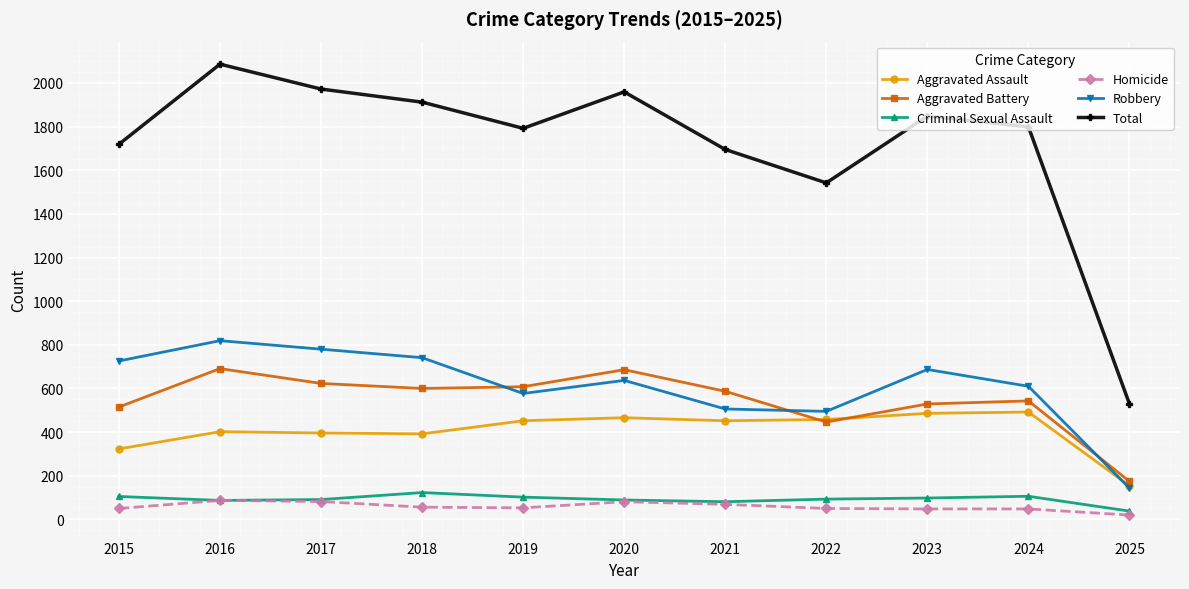

List the series in order of their peak value, lowest first.

Homicide, Criminal Sexual Assault, Aggravated Assault, Aggravated Battery, Robbery, Total